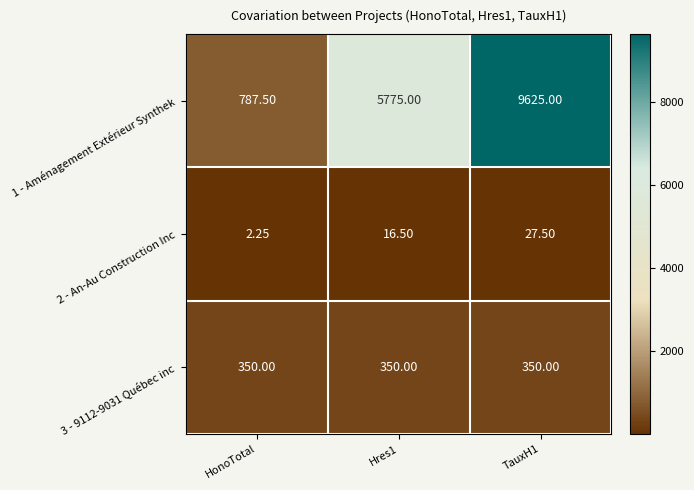

How many distinct data groups are displayed?

3